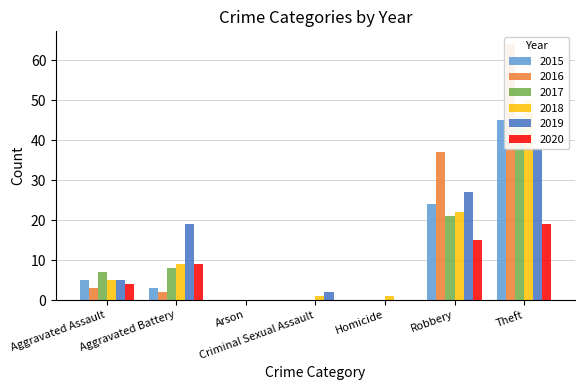

The value of 2015 at Aggravated Battery is 3. True or false?

True